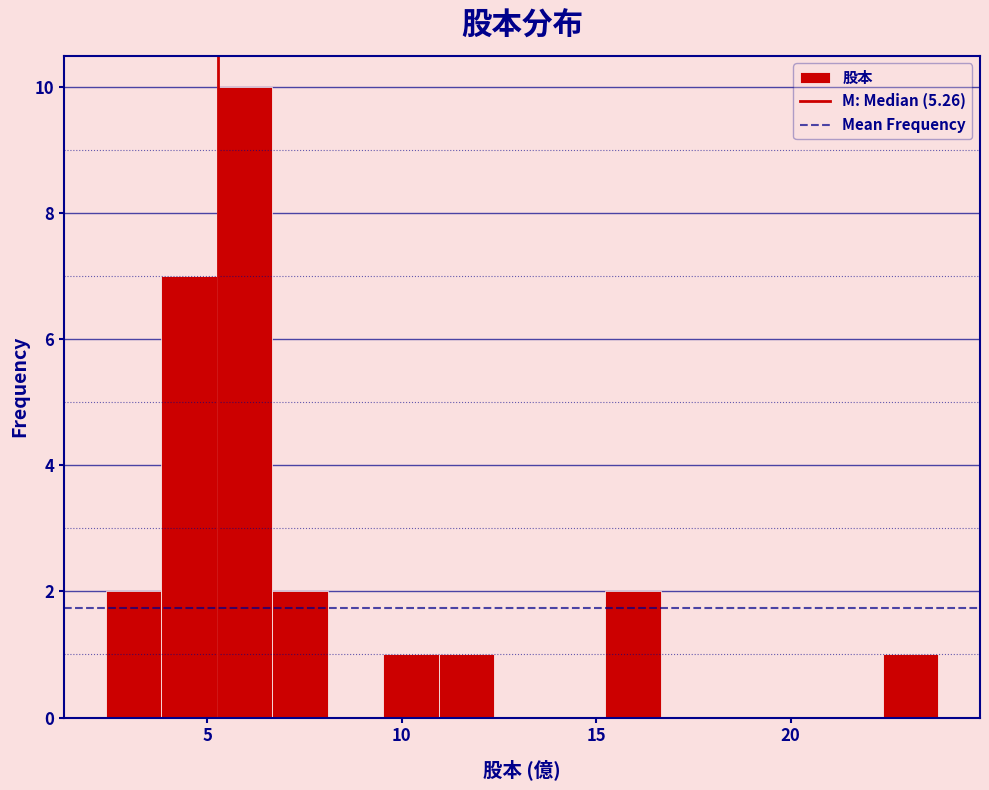

Read against the x-axis, roughly where is the centre of the tallest bar?

6.0